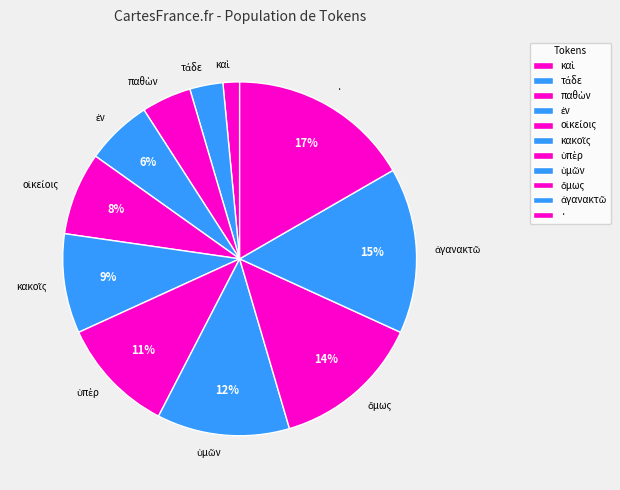

Is there a majority slice in this chart?

No